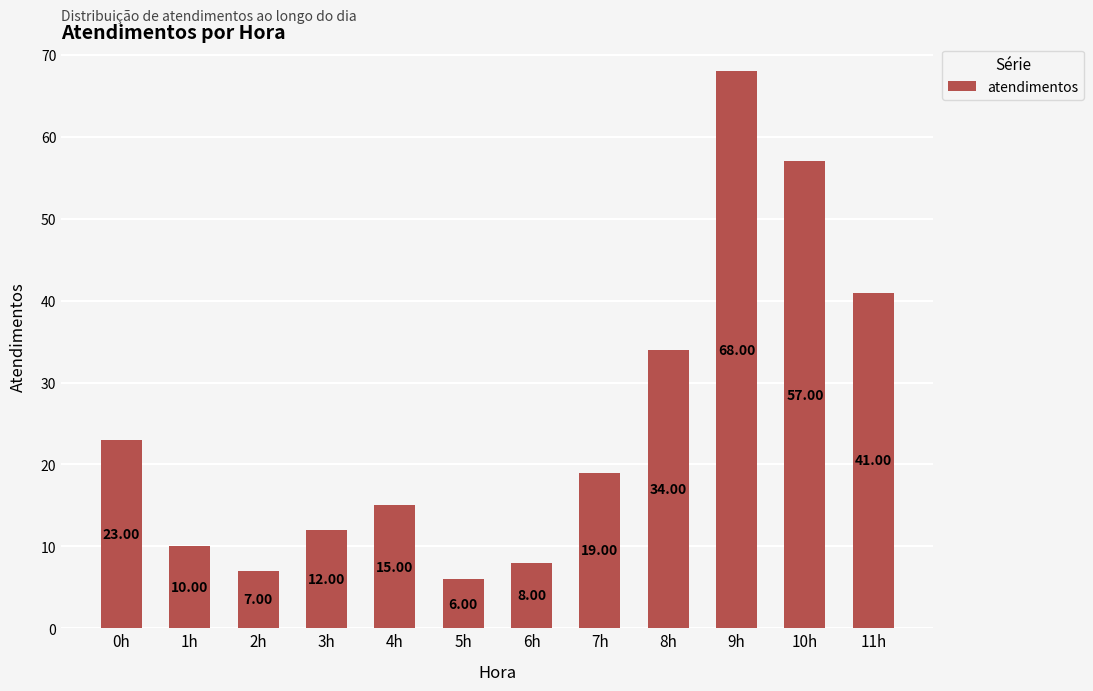

Reading left to right, transcribe all the data shown in this chart.

0h=23	1h=10	2h=7	3h=12	4h=15	5h=6	6h=8	7h=19	8h=34	9h=68	10h=57	11h=41